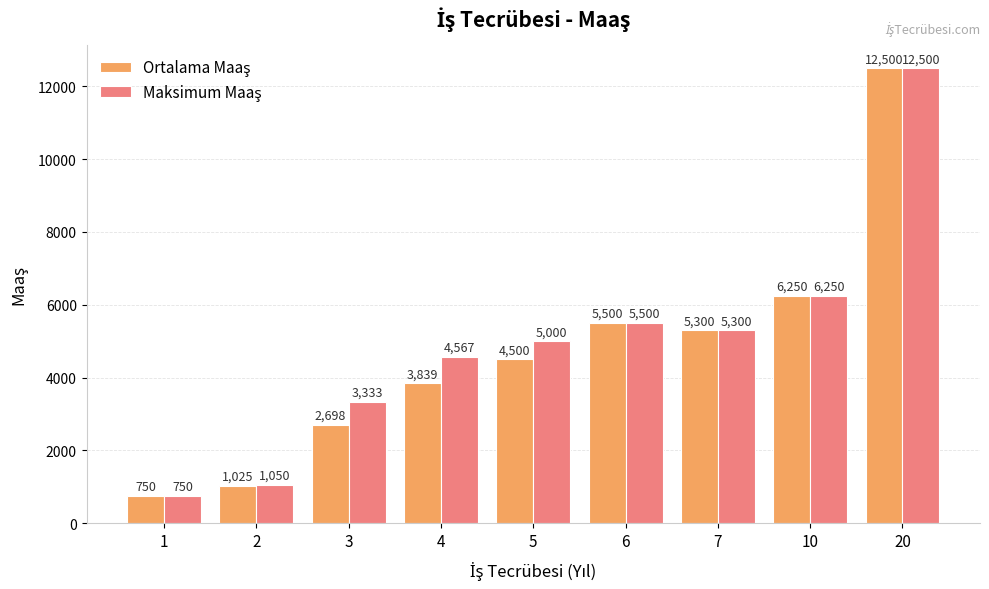

What is the total value across all series at 20?

25000.0